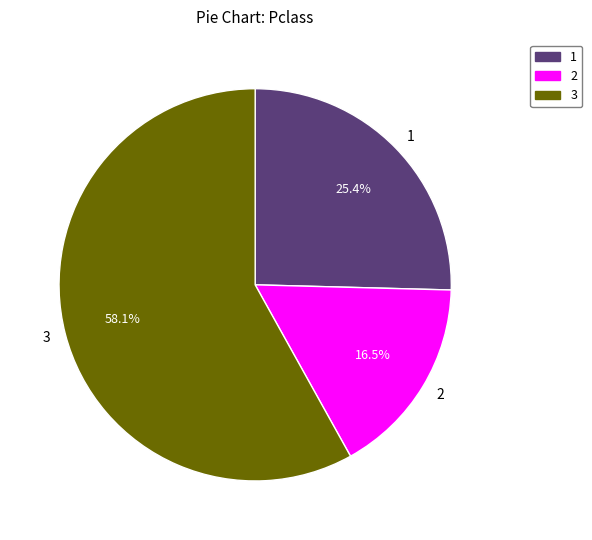

What is the ratio of the value at 2 to the value at 1?

0.6